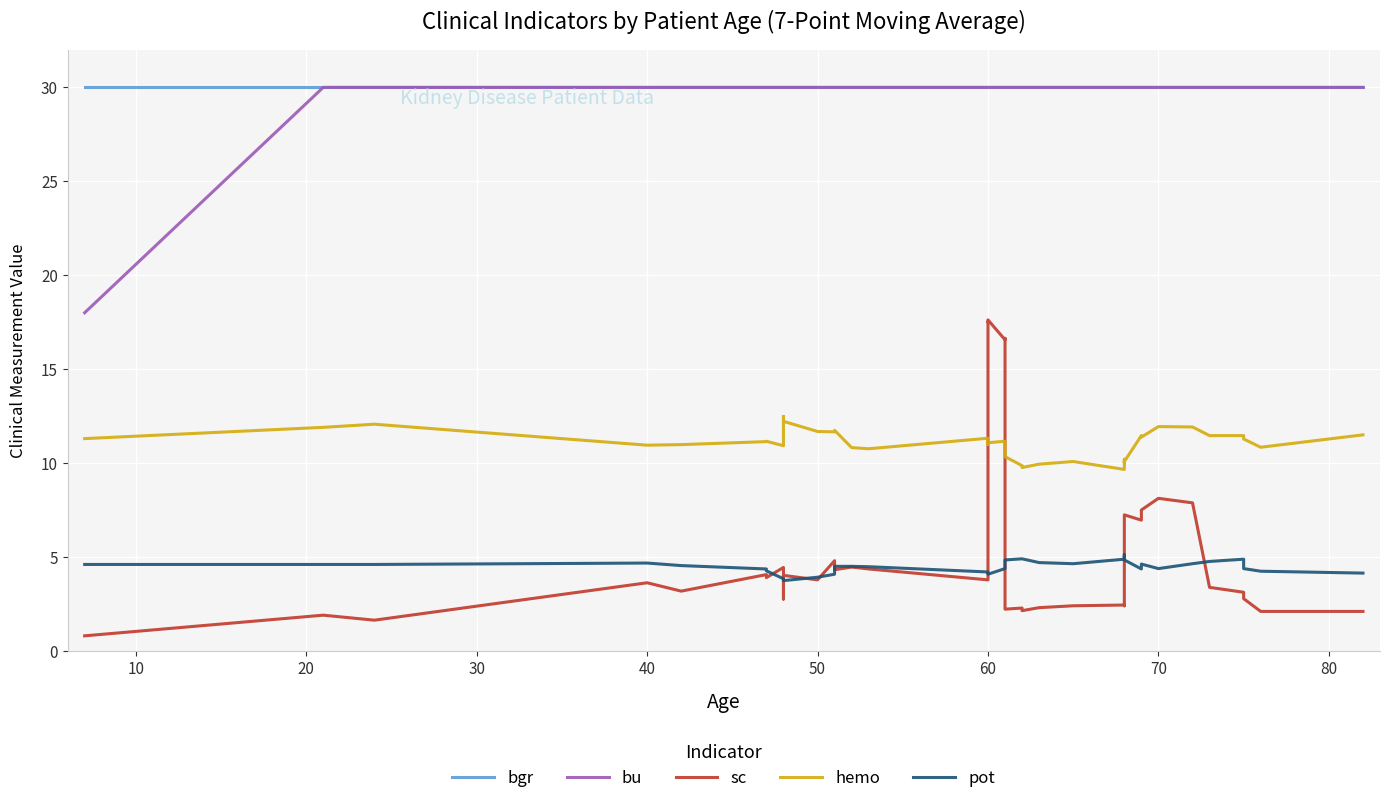

Count the number of categories in the chart.

40